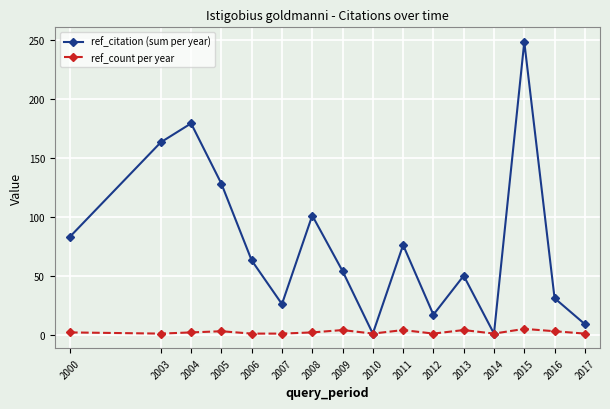

List the series in order of their peak value, lowest first.

ref_count per year, ref_citation (sum per year)